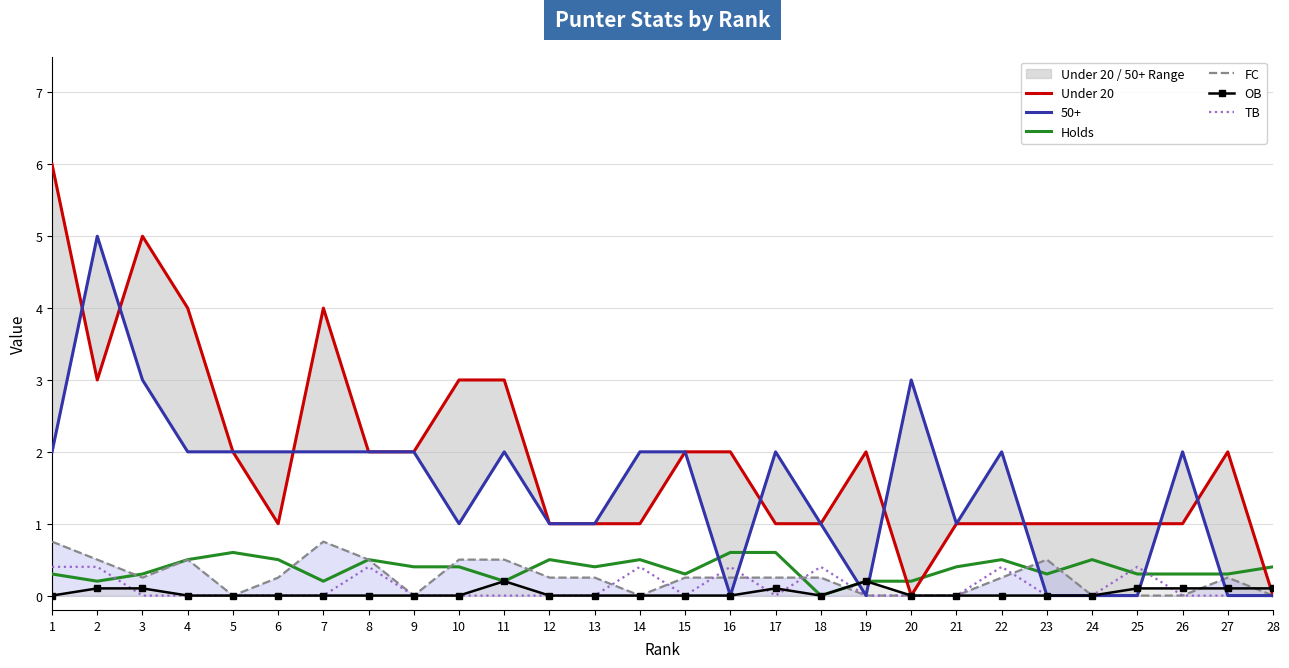

The value of Under 20 at 23 is 1.0. True or false?

True